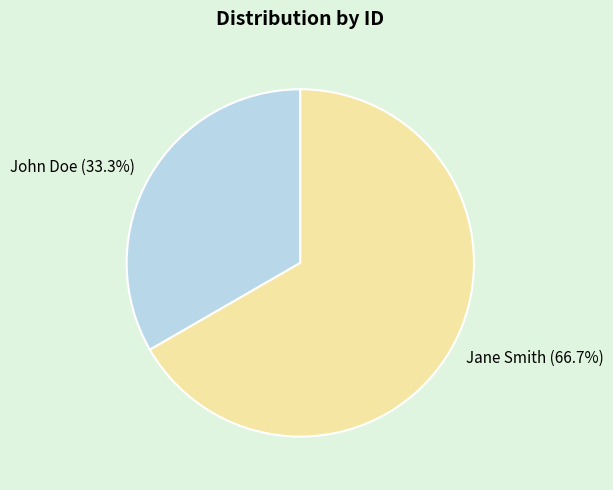

What is the majority slice?

Jane Smith